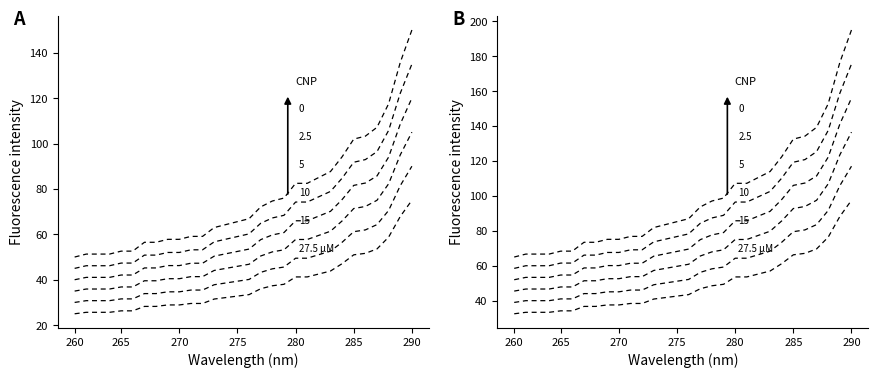

What is the difference between the values at 11 and 265?

5.1